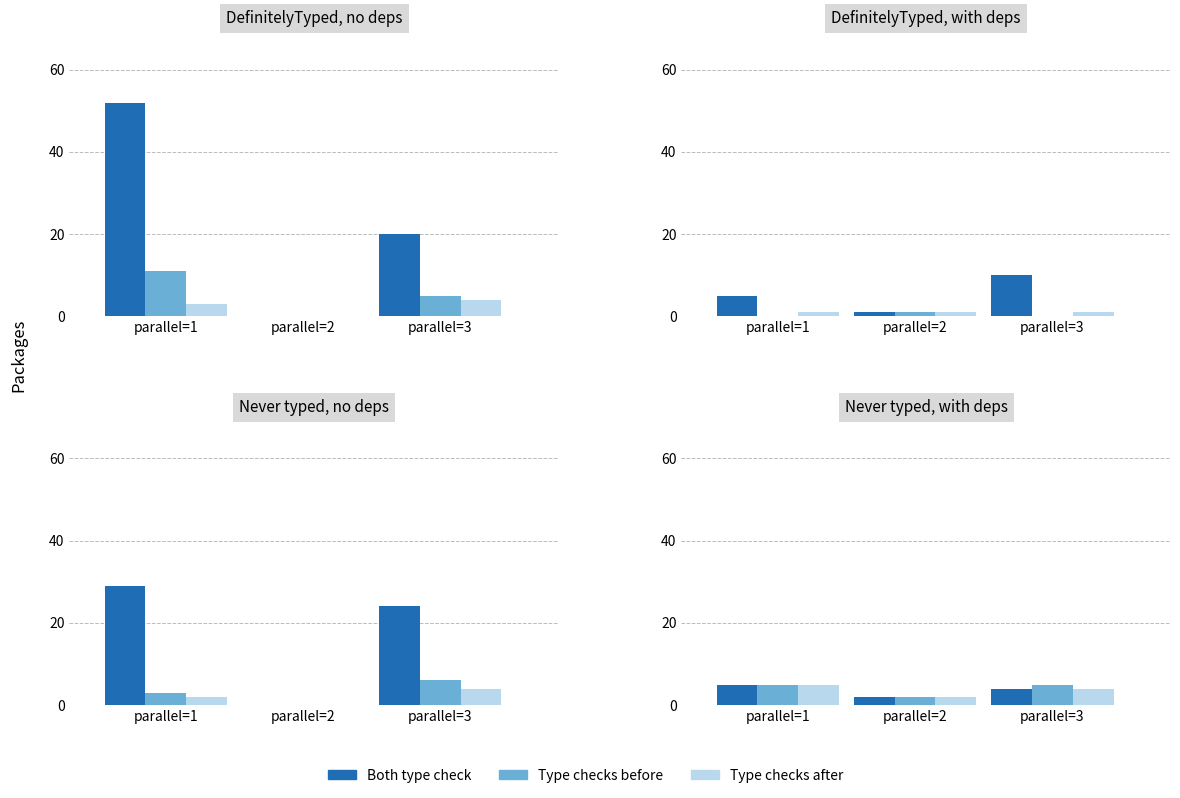

What is the difference between the maximum and second lowest values in the Both type check series?

1